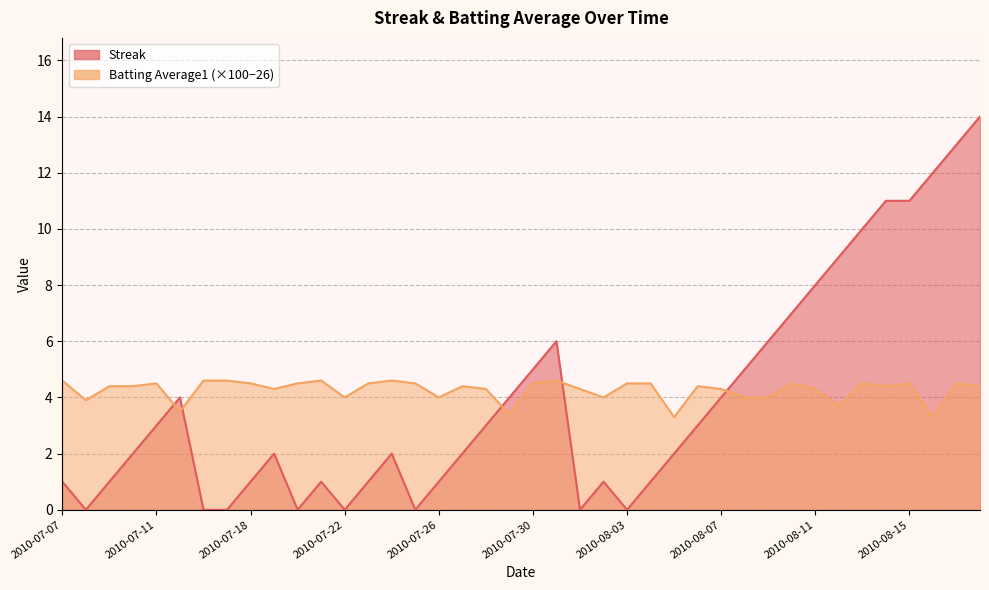

How many intersections are there between Streak and Batting Average1?

5